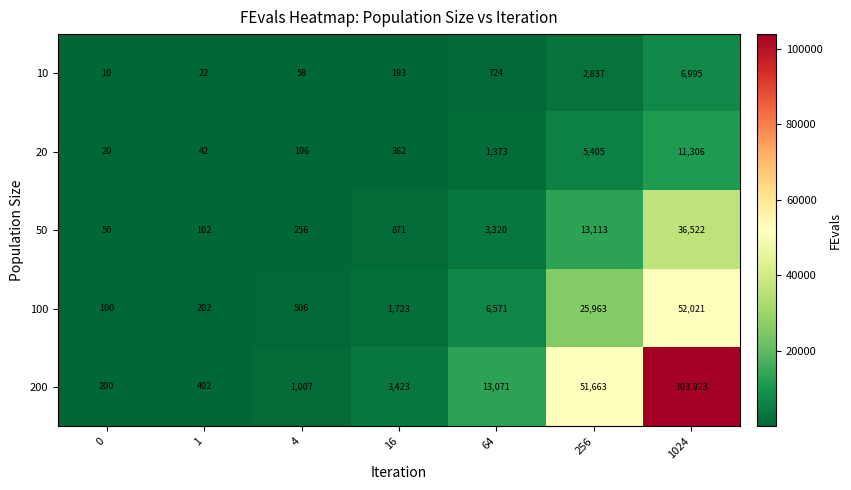

What is the average value of the 20 series?

2659